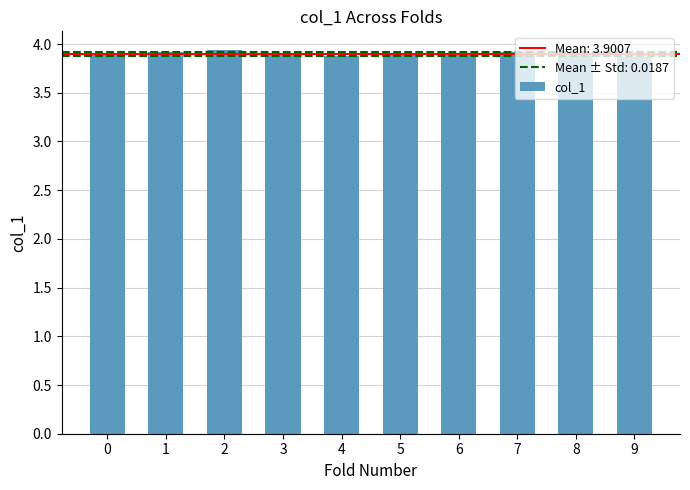

How many values are between 3 and 4?

10